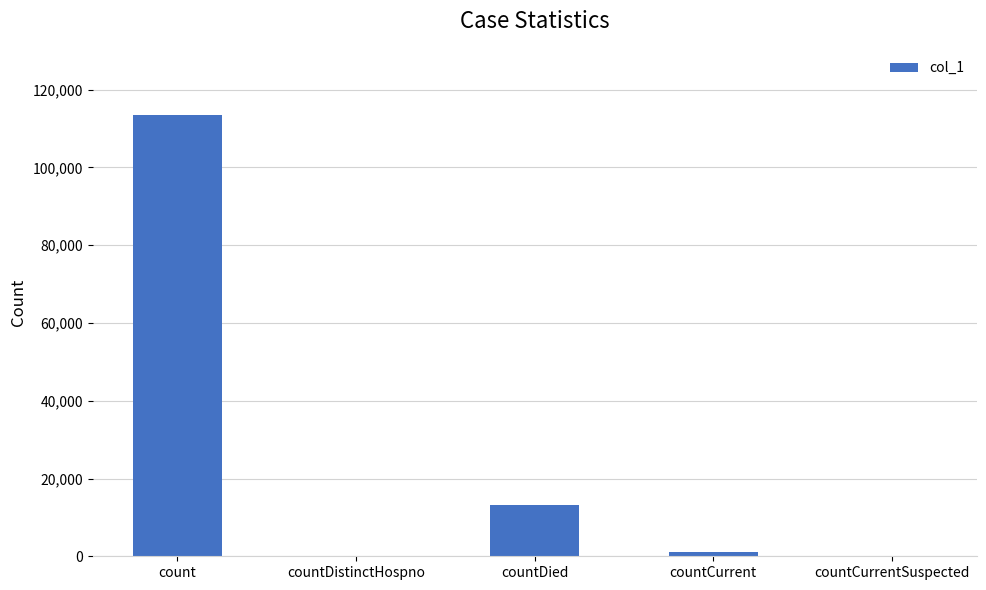

What is the sum of the values at countDied and count?

126688